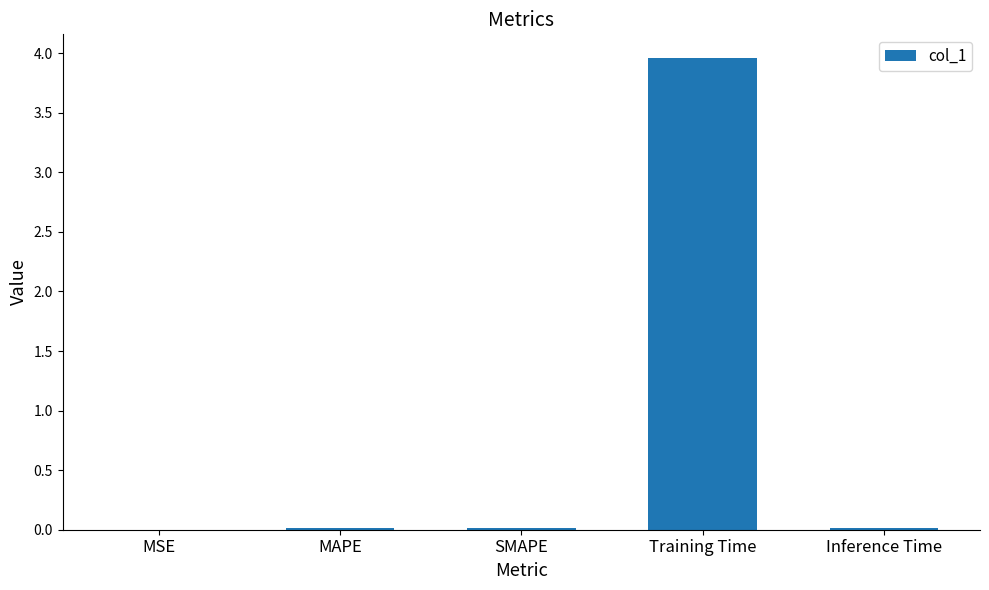

What is the sum of all values?

4.0